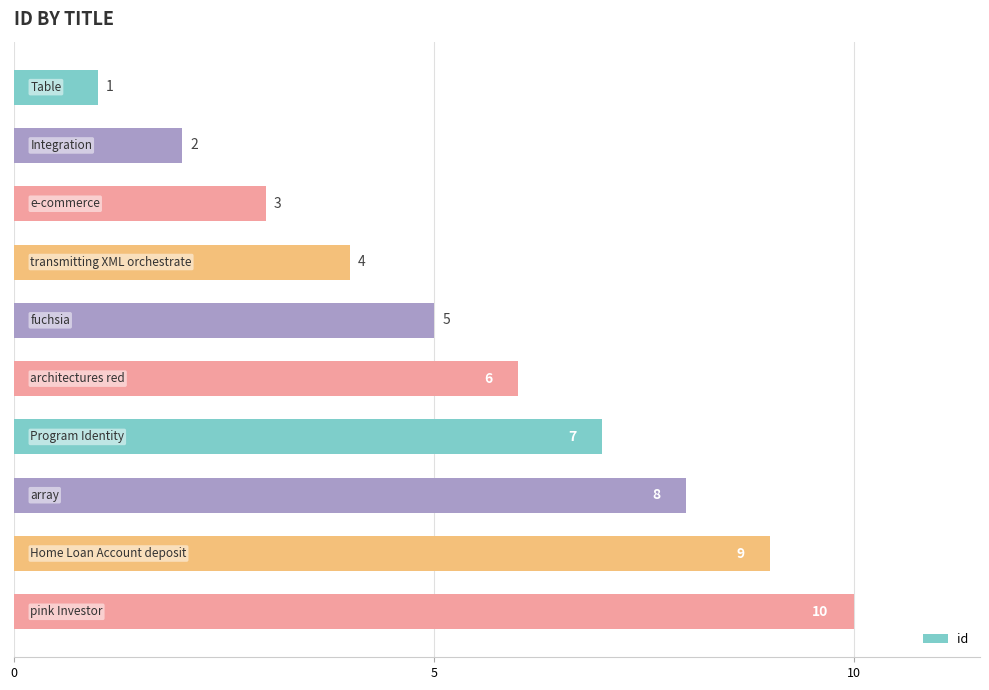

Are the bars horizontal?

Yes